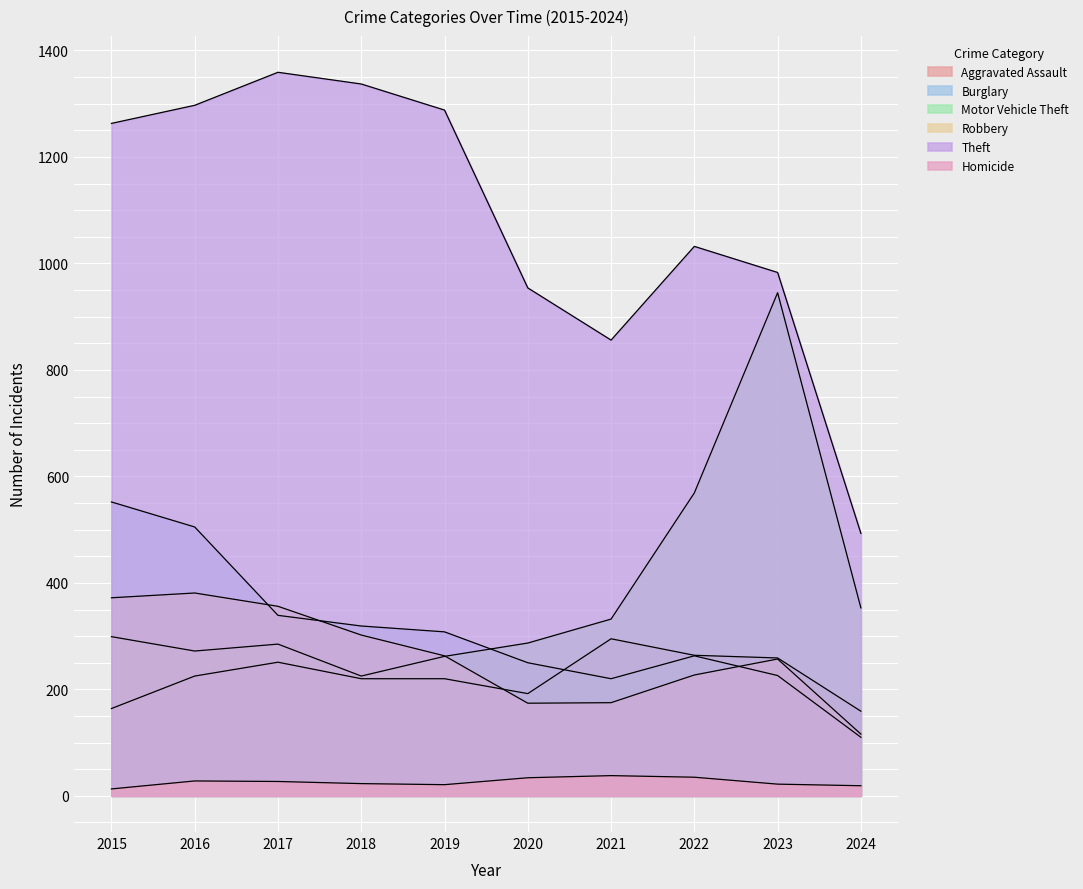

True or false: Theft and Homicide cross at least once.

False